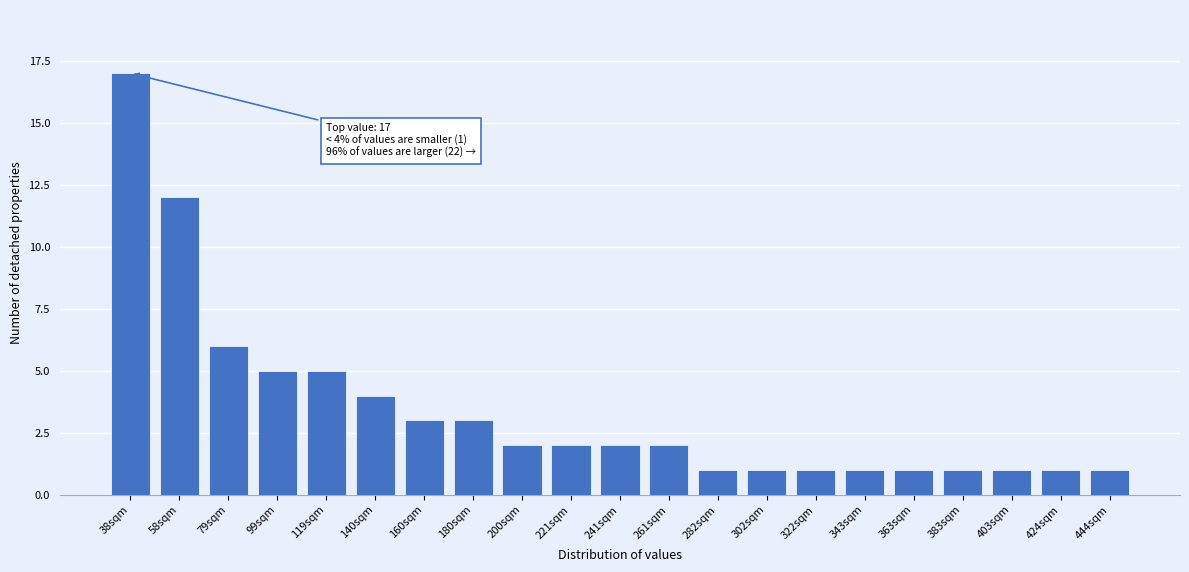

Reading right to left, what are all the values shown in this chart?

1	1	1	1	1	1	1	1	1	2	2	2	2	3	3	4	5	5	6	12	17